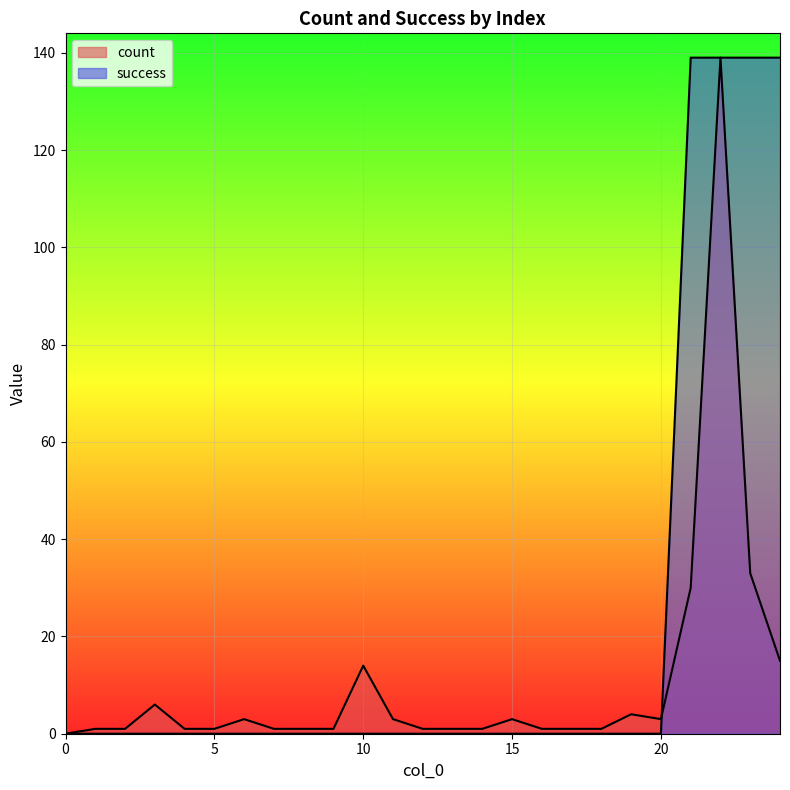

Rank the series by their maximum value, from lowest to highest.

count, success